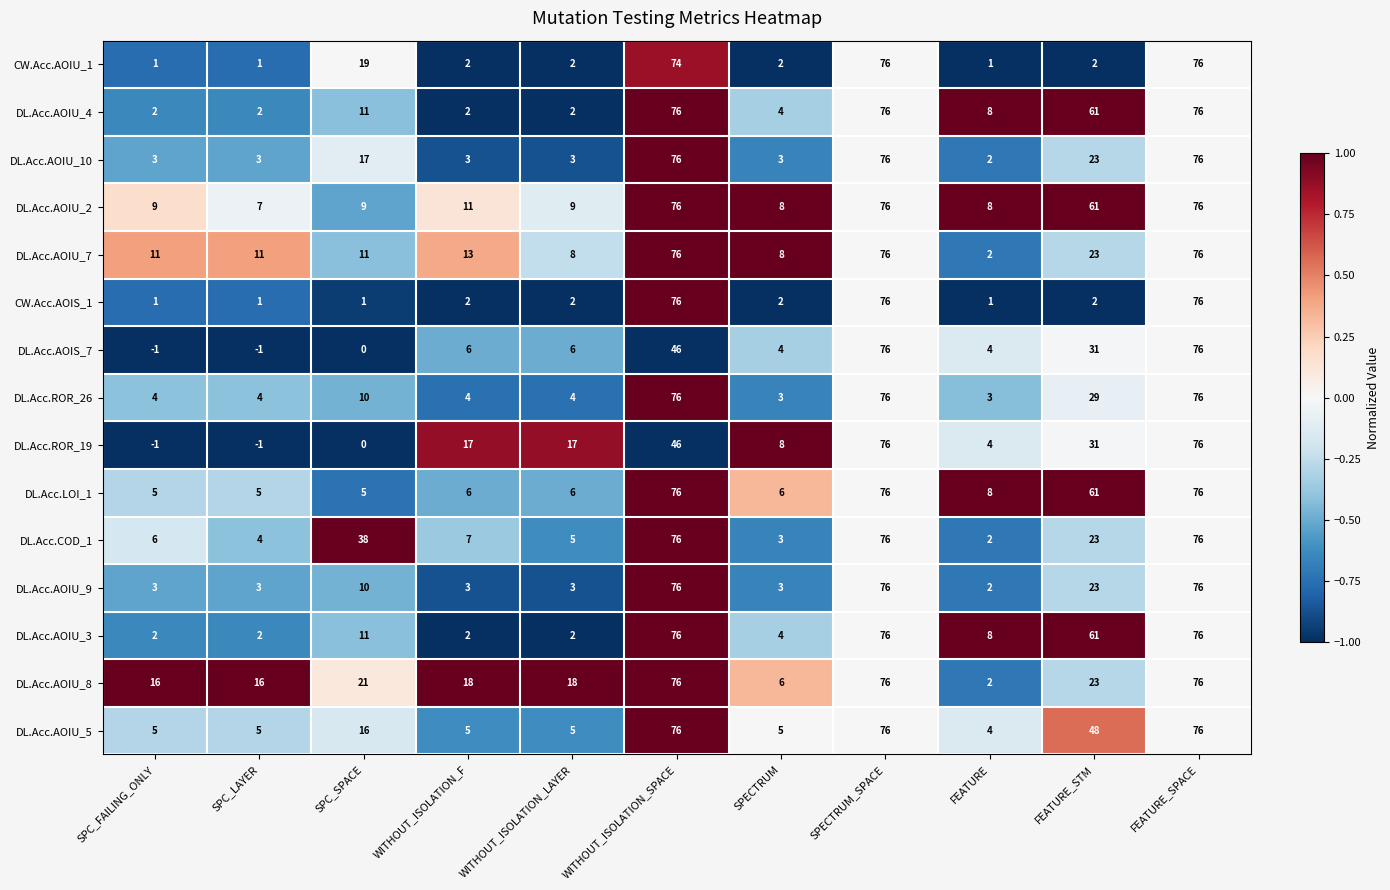

Between WITHOUT_ISOLATION_SPACE and FEATURE_STM, which series saw the biggest shift?

CW.Acc.AOIS_1